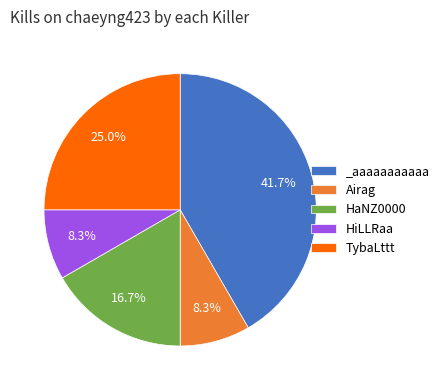

Which slice is the largest?

_aaaaaaaaaaa